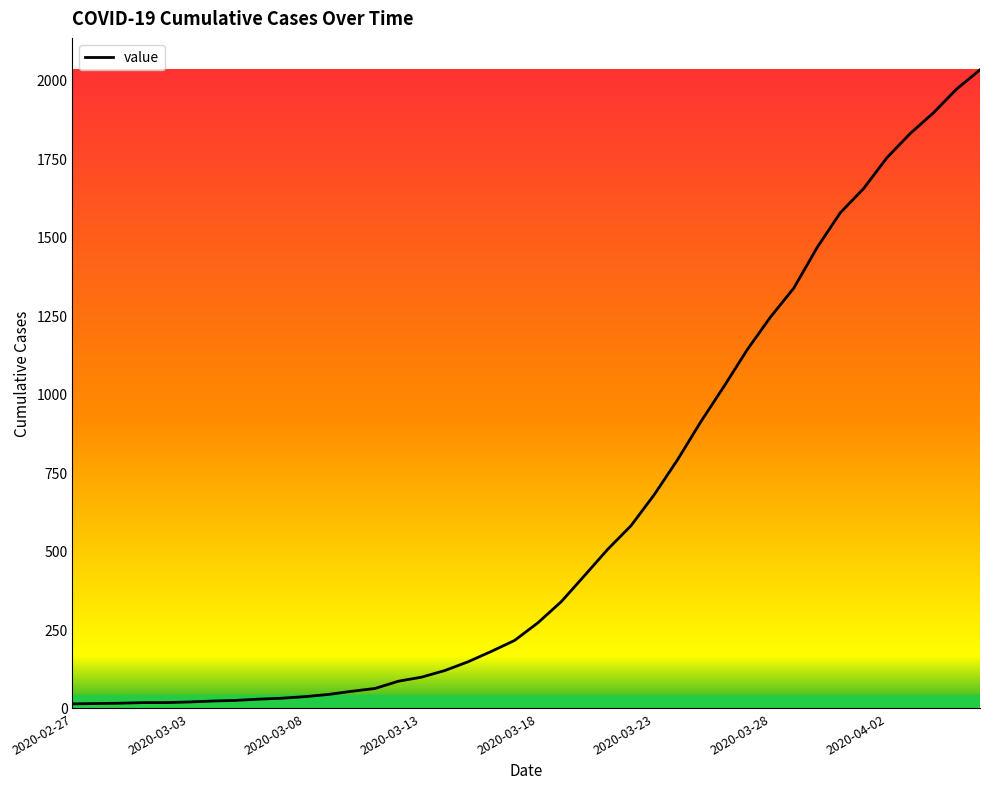

What is the greatest value displayed?

2032